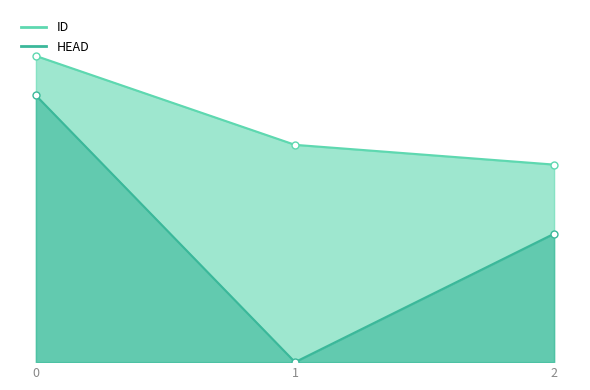

What is the sum of all HEAD values?

40